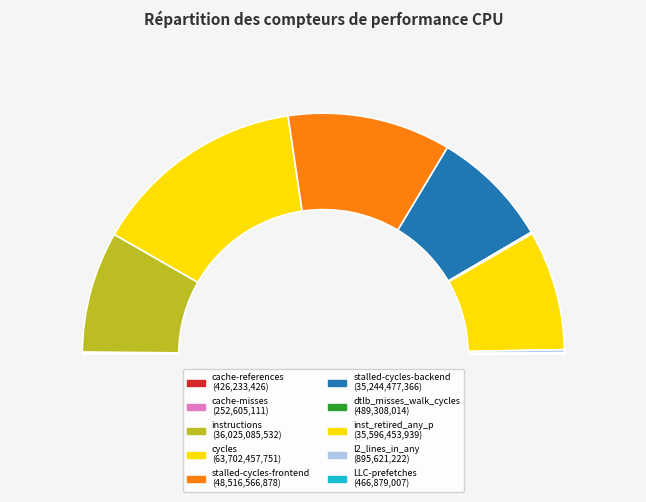

Which category has the biggest portion of the pie?

cycles